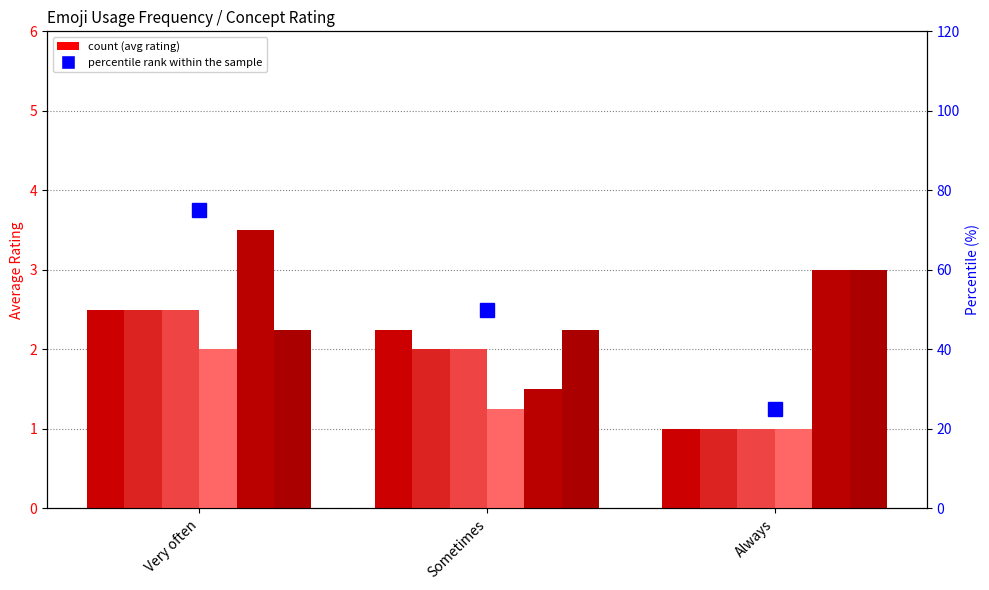

Between Very often and Sometimes, which is larger?

Very often